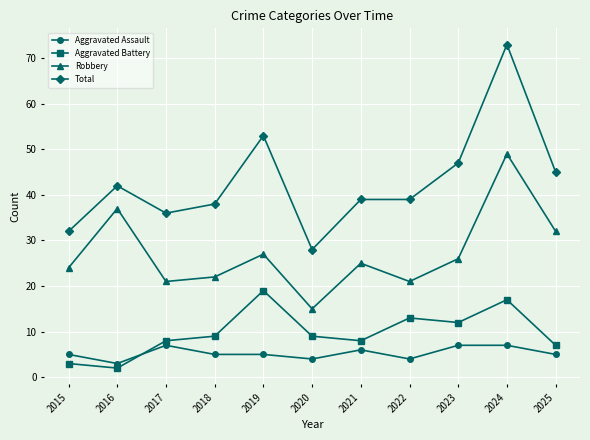

True or false: Aggravated Assault and Robbery cross at least once.

False